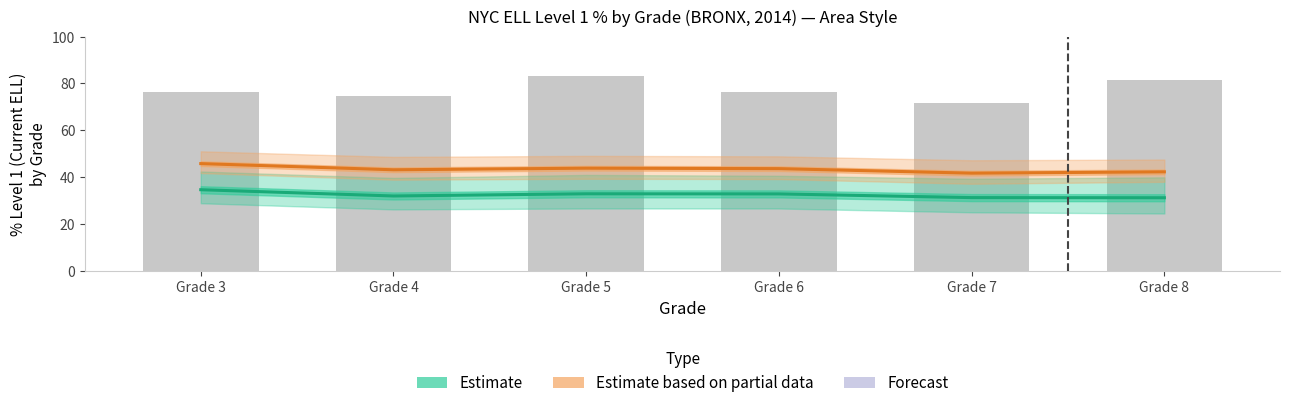

Which series has the largest range (max minus min)?

Number Tested (scaled)